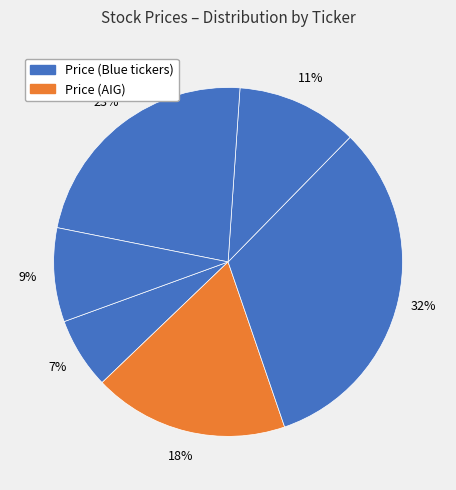

Rank the categories by value from lowest to highest.

AAPL, WMI, BAC, AIG, SPY, IBM